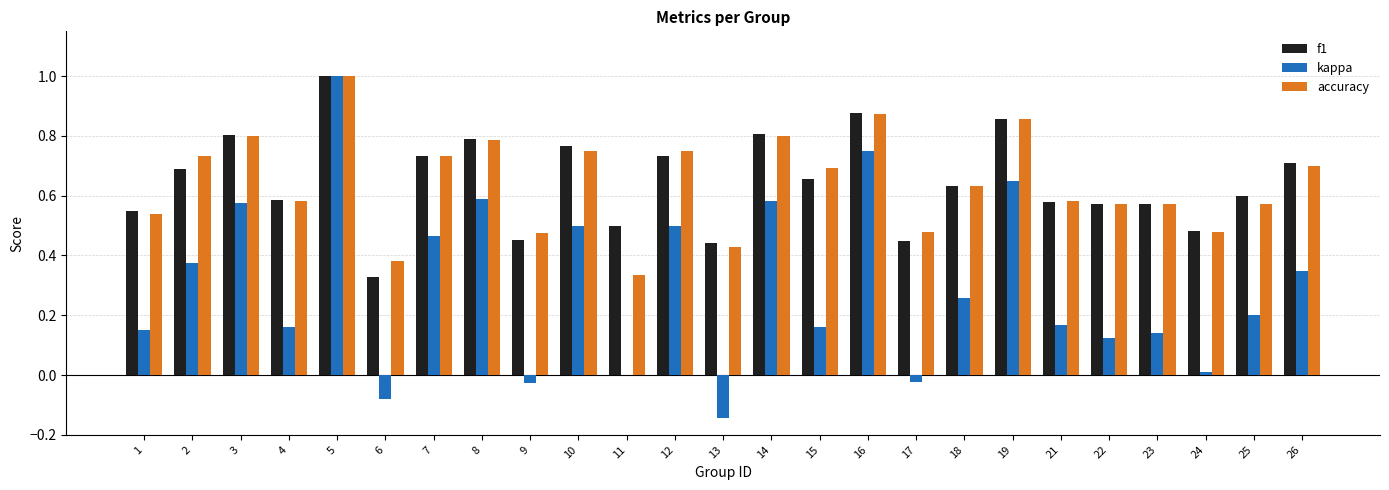

What is the maximum value shown in the chart?

1.0